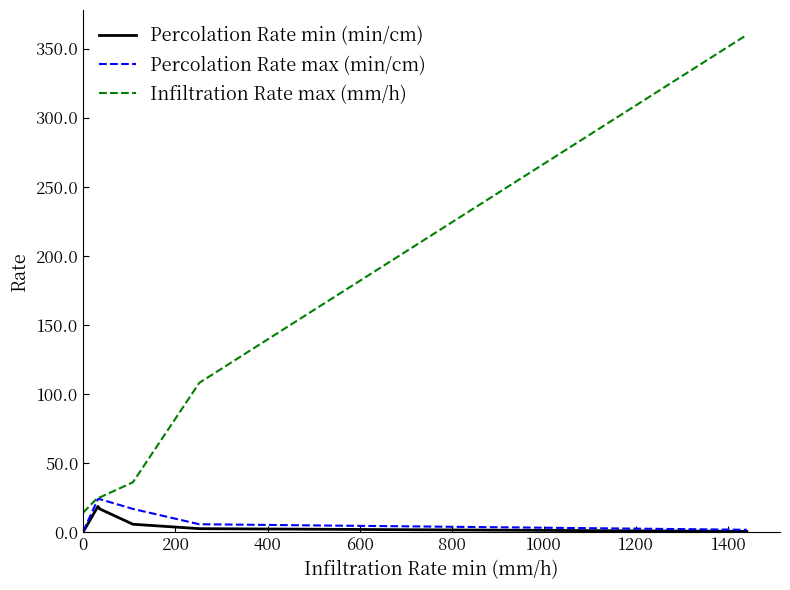

What is the maximum value shown in the chart?

360.0